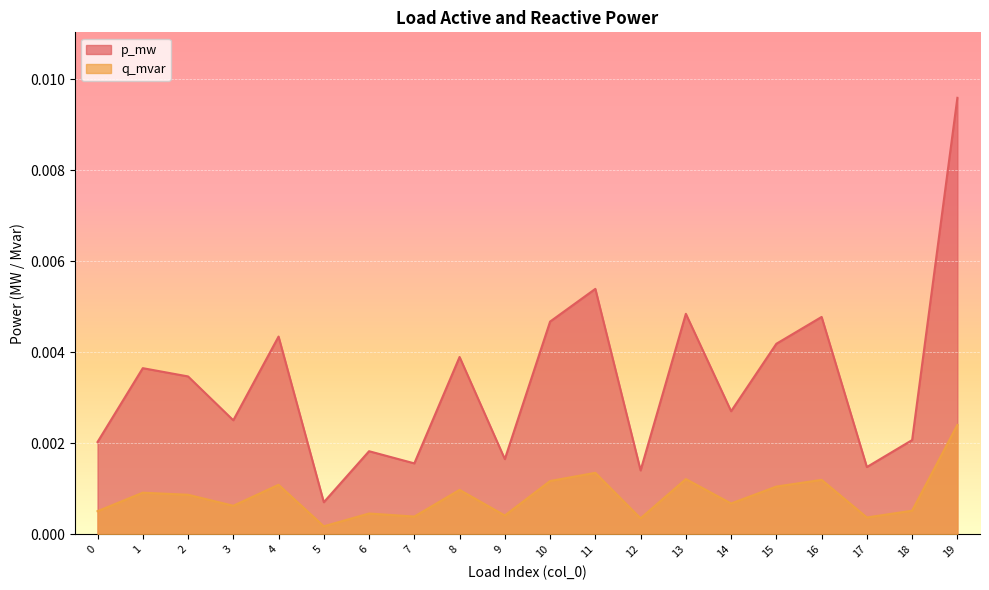

True or false: p_mw has more than 1 interior local peaks.

True